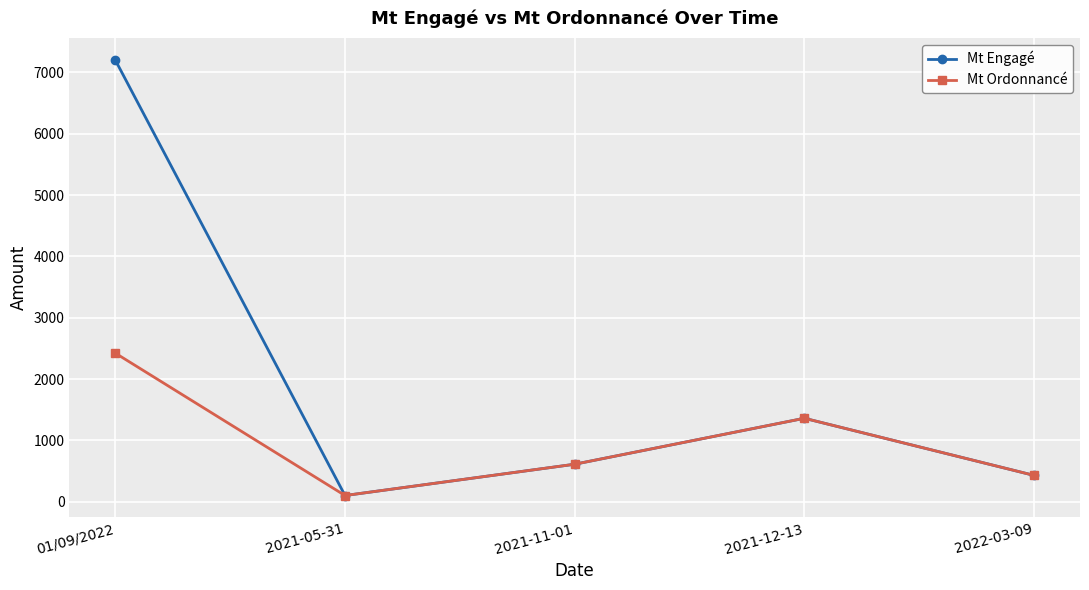

At which category is the sum across all series the highest?

01/09/2022